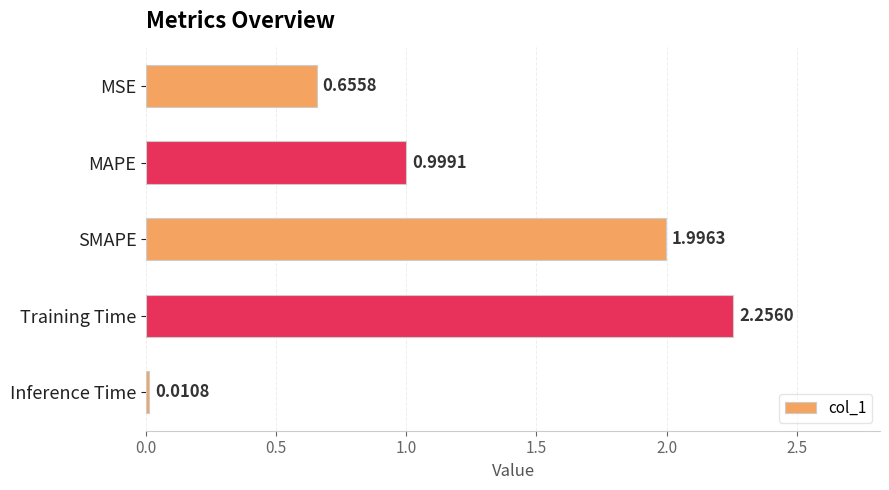

At which label is the value closest to 1?

MAPE